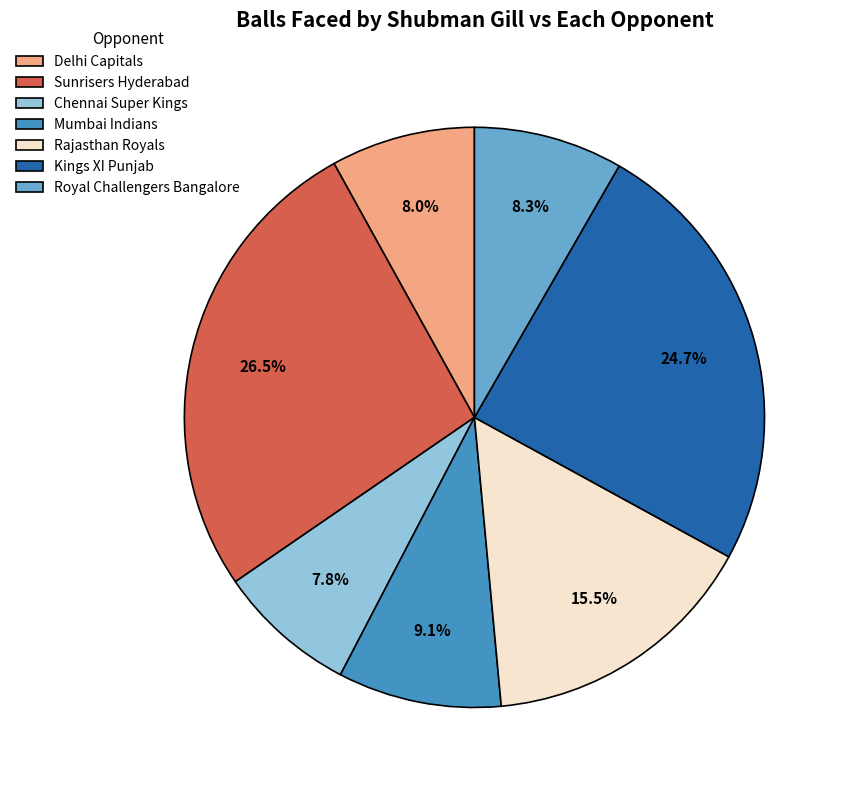

What portion of the pie excludes Kings XI Punjab?

75.3%